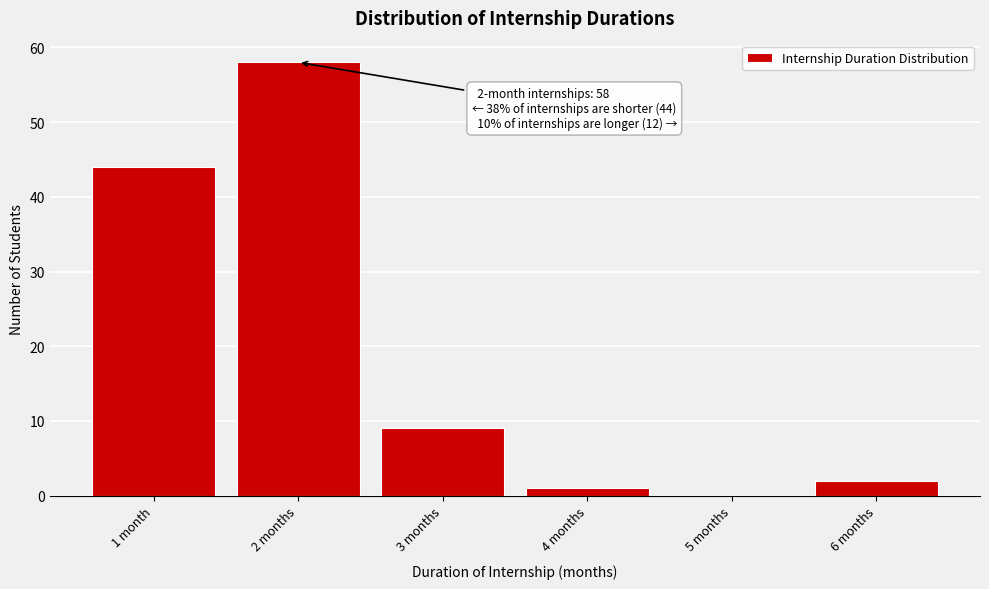

Reading left to right, extract all data points from this chart.

1 month=44	2 months=58	3 months=9	4 months=1	5 months=0	6 months=2